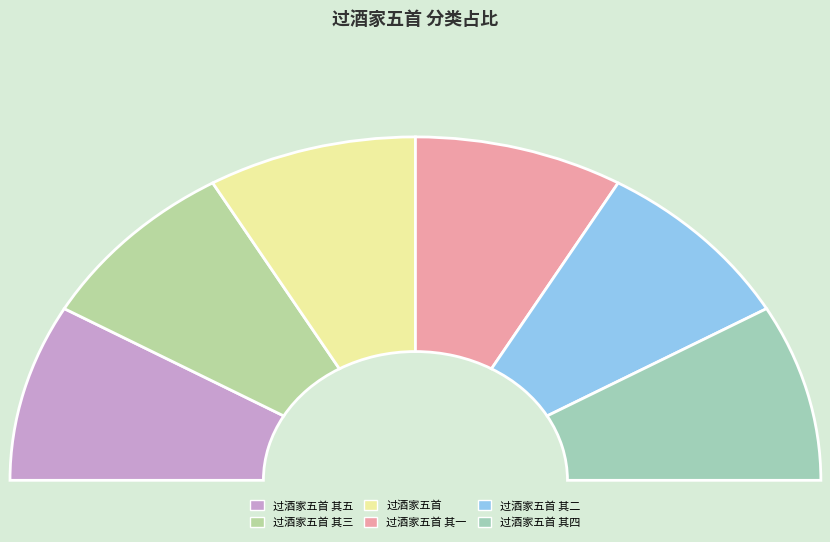

What percentage is the 过酒家五首 其四 slice, to the nearest percent?

17%